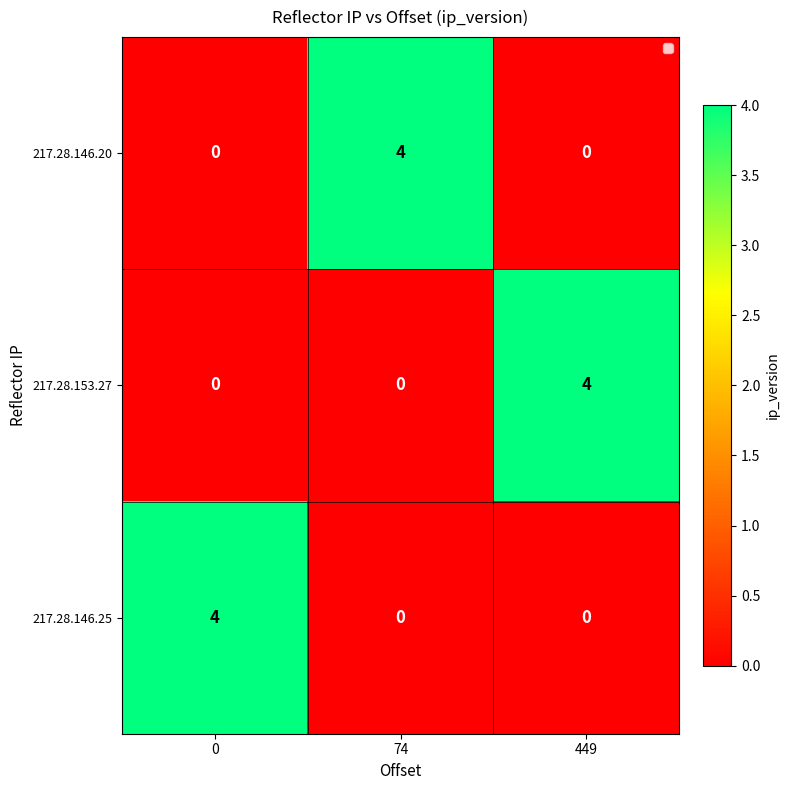

What is the sum of the 217.28.146.20 values at 74 and 449?

4